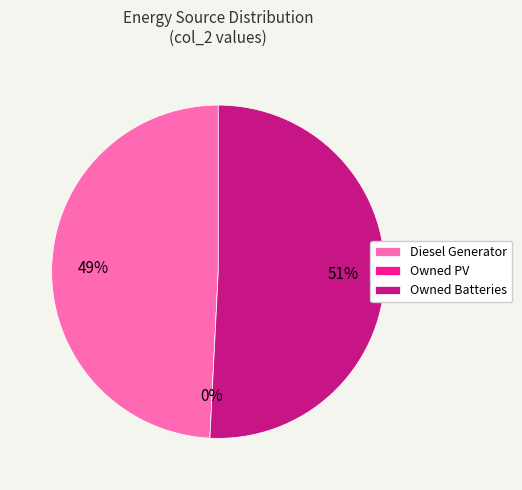

Which category has the smallest portion of the pie?

Owned PV